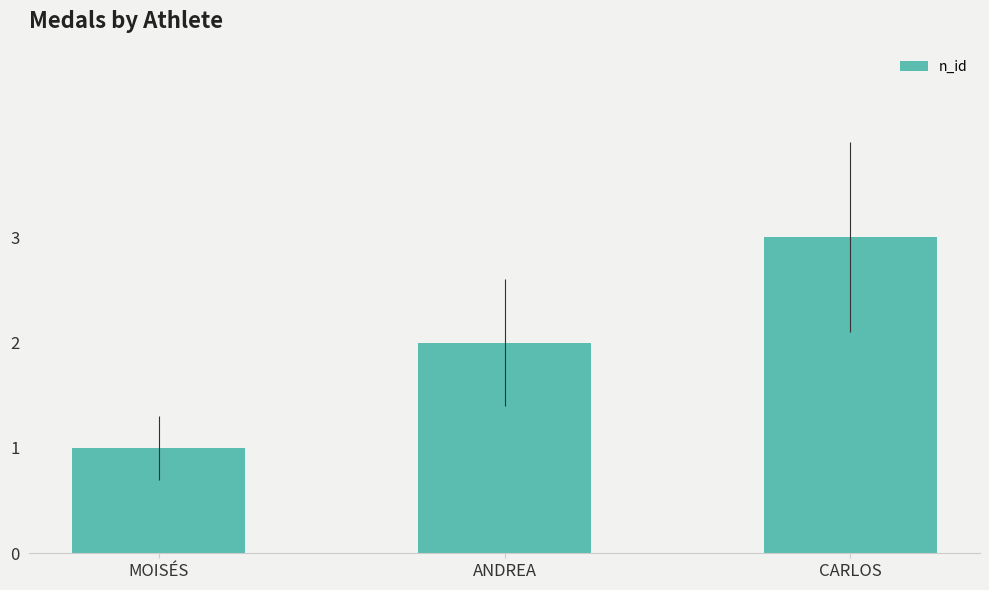

What is the difference between the second highest and minimum values?

1